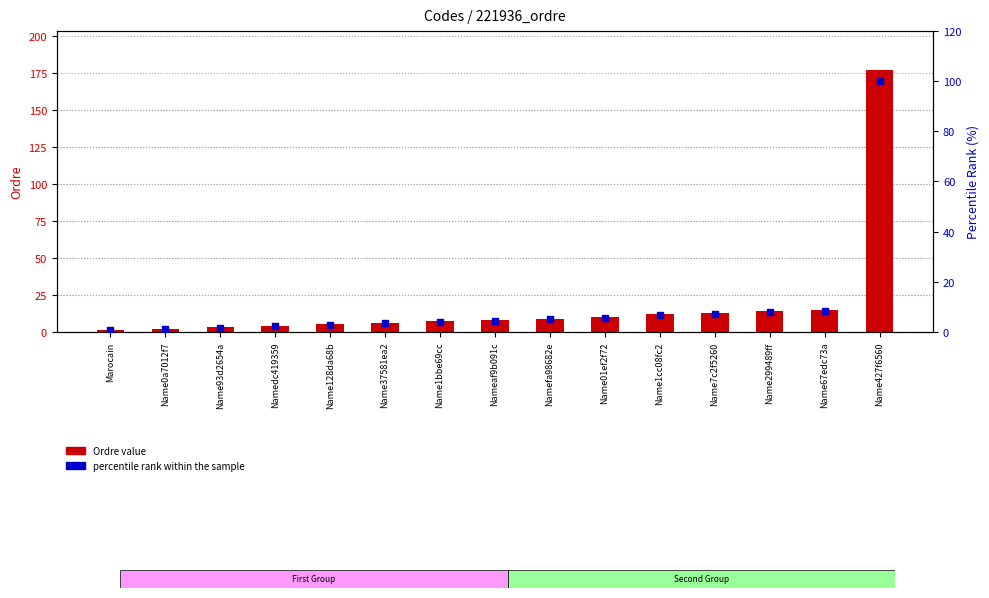

Which series has the largest total across all categories?

Ordre value